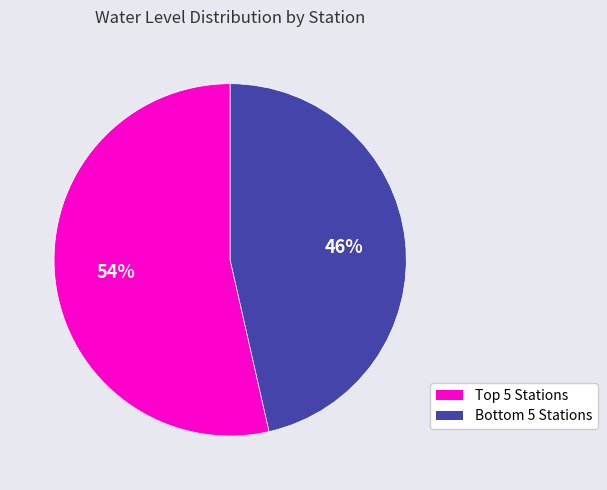

Which category has the biggest portion of the pie?

Top 5 Stations